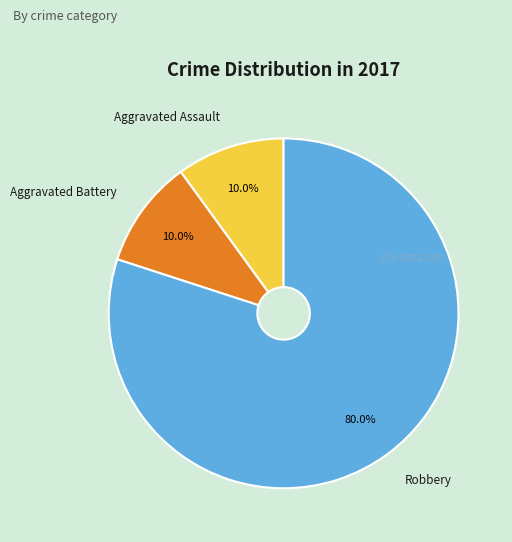

Count the number of slices in the pie.

3